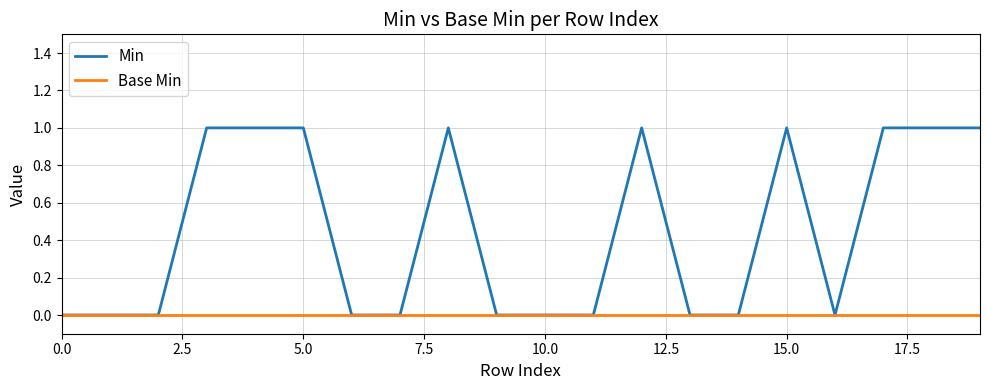

Which series has the largest total across all categories?

Min